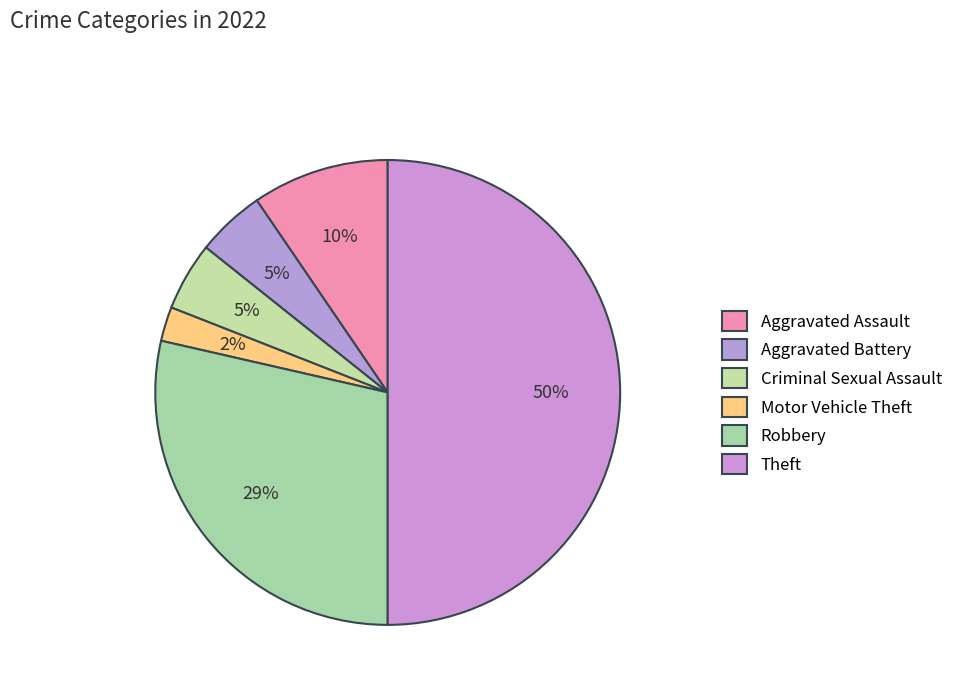

What is the ratio of the value at Aggravated Battery to the value at Theft?

0.1